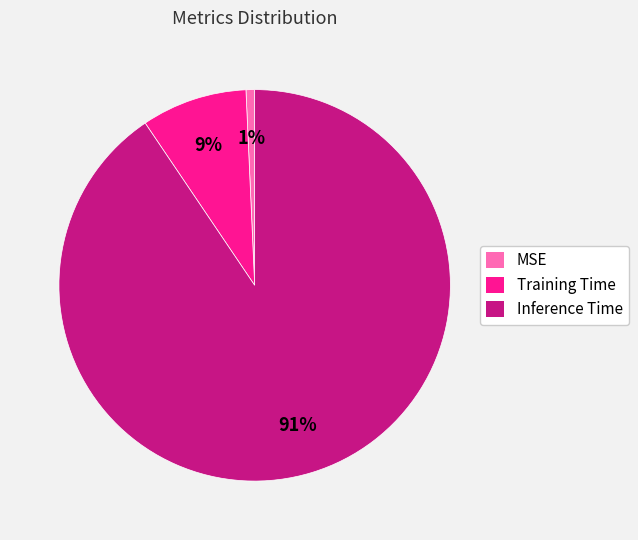

How many slices are in this pie chart?

3